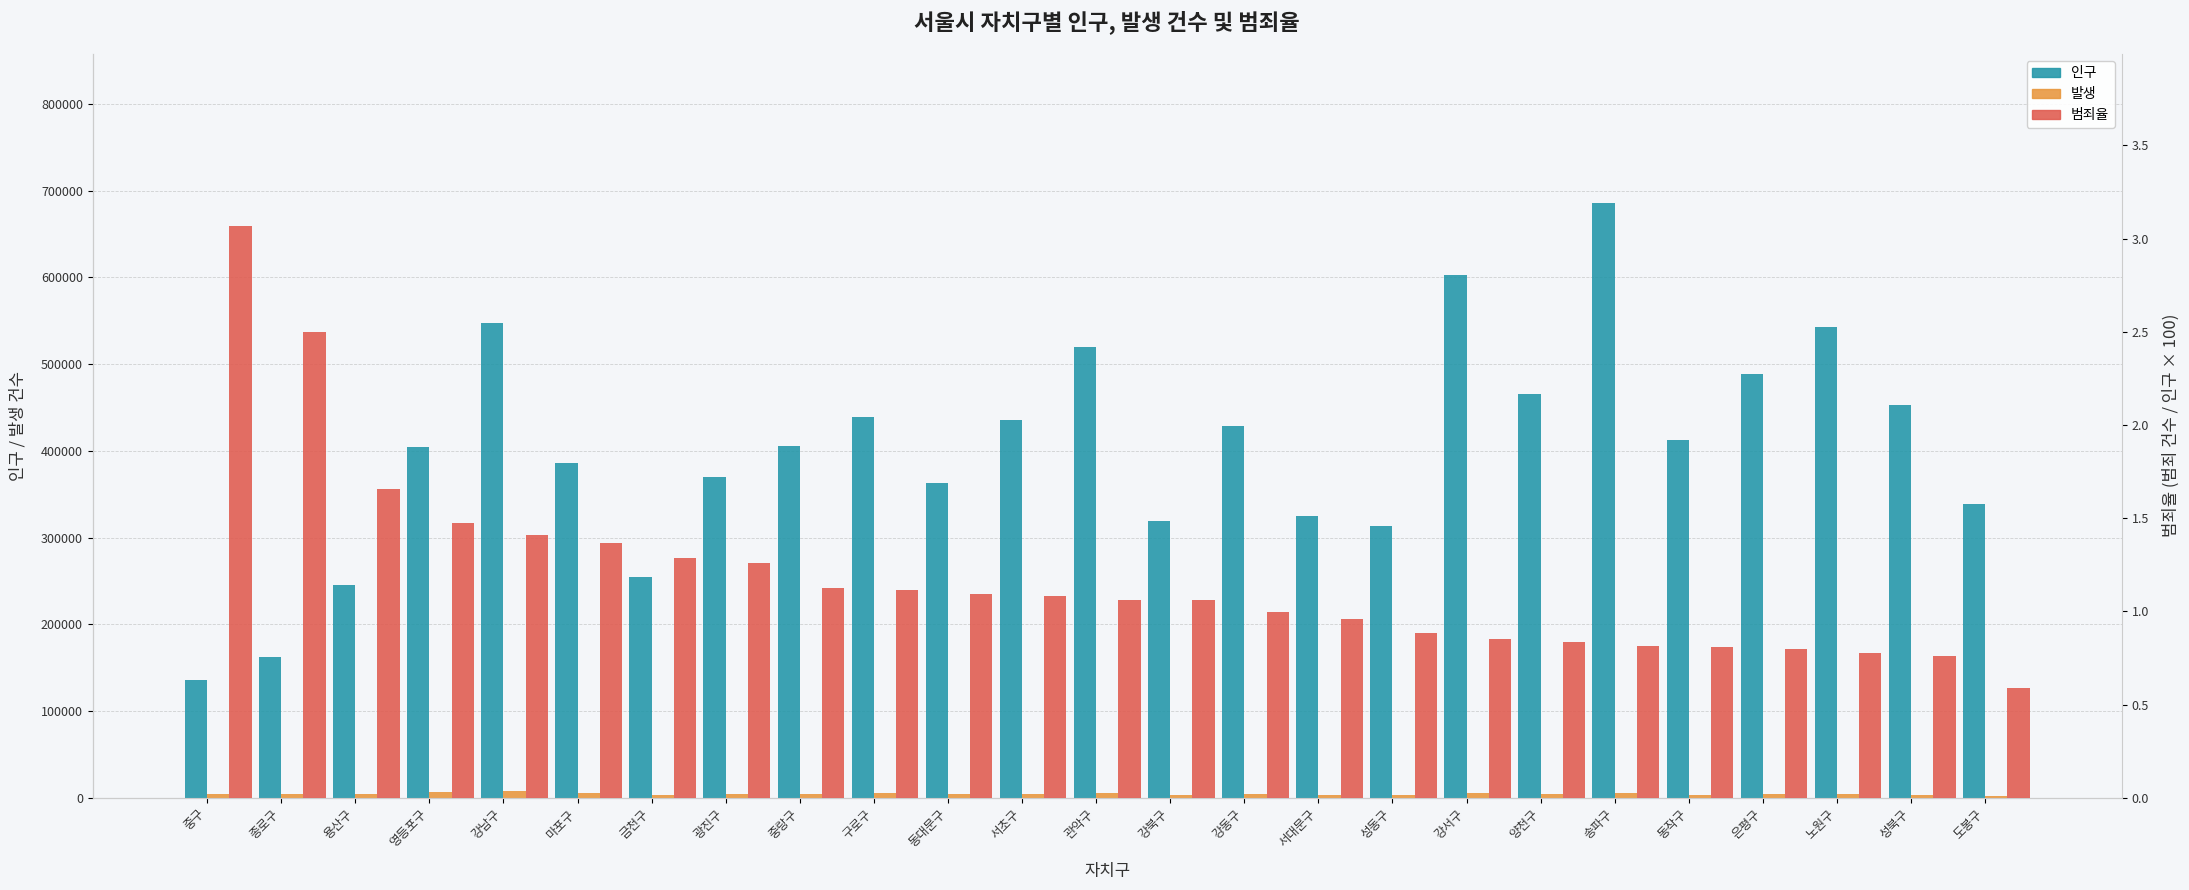

What value does the 발생 series have at 성북구?

3434.0